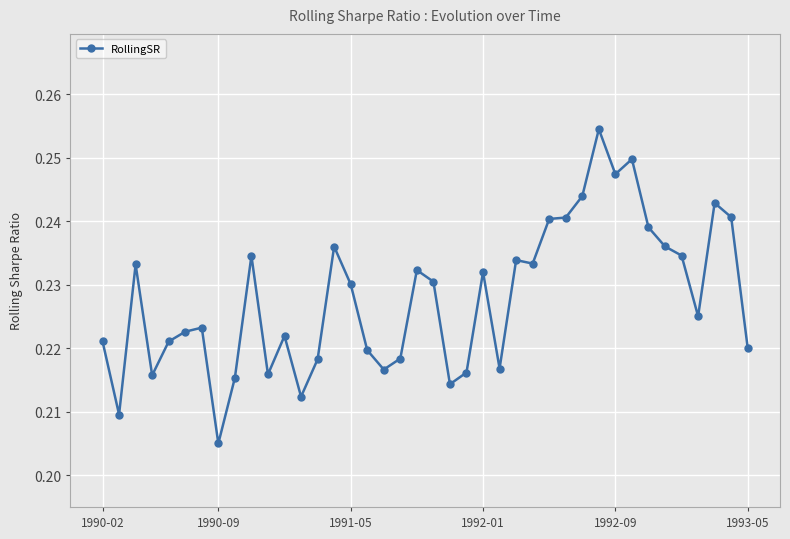

How many values are between 0 and 1?

40